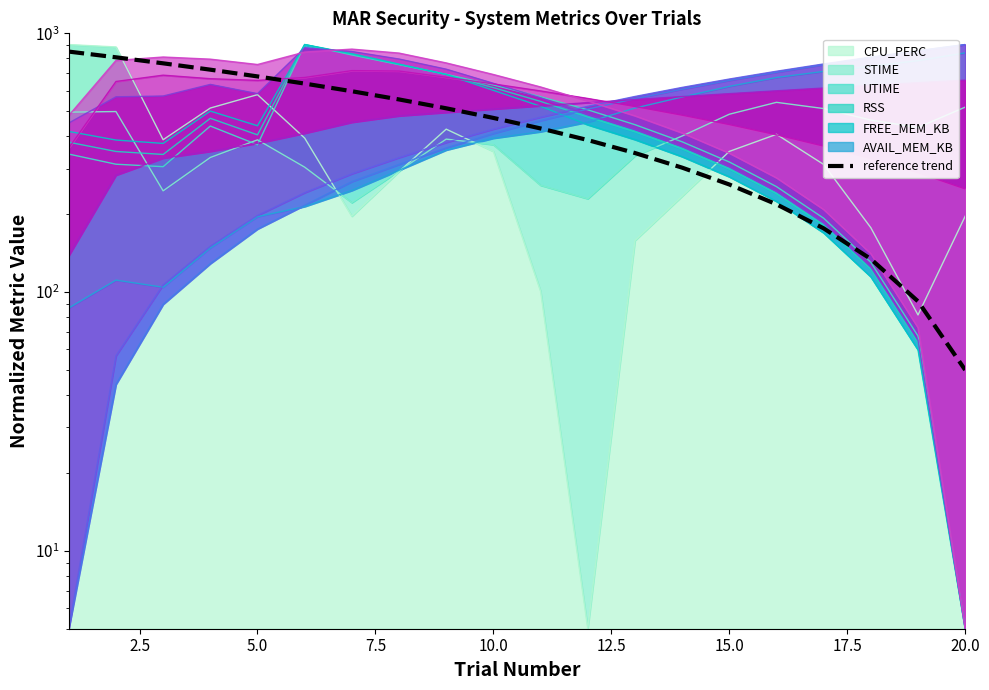

What is the difference between the second highest and minimum values?

757.9